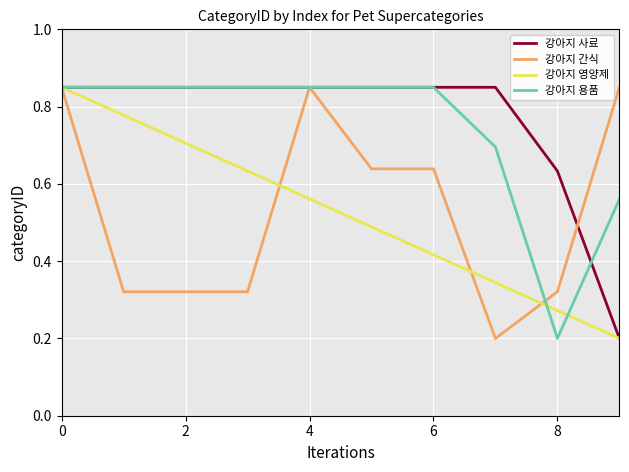

The 강아지 간식 series shows 0.2 at 0. True or false?

False